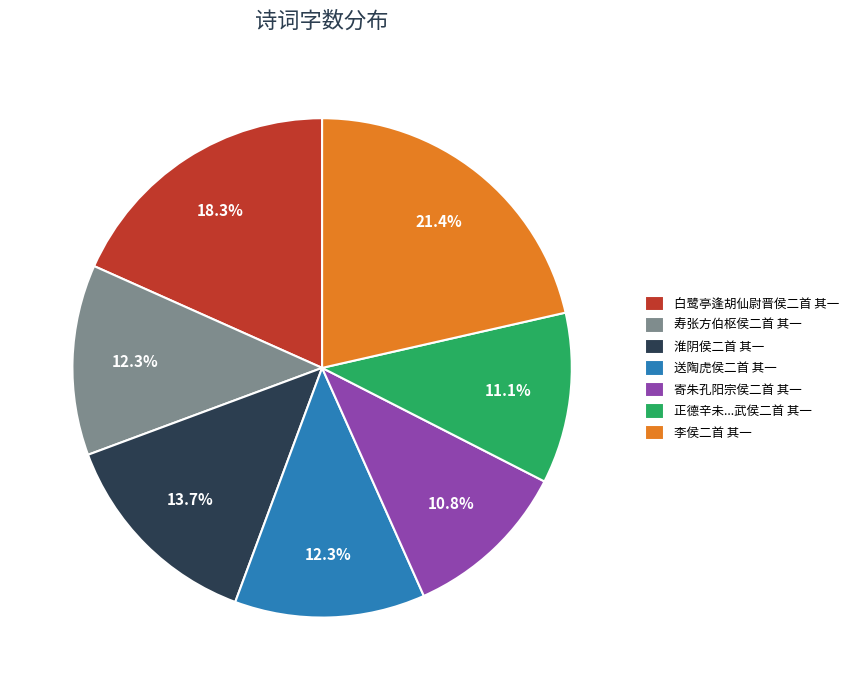

What percentage is the 李侯二首 其一 slice, to the nearest percent?

21%